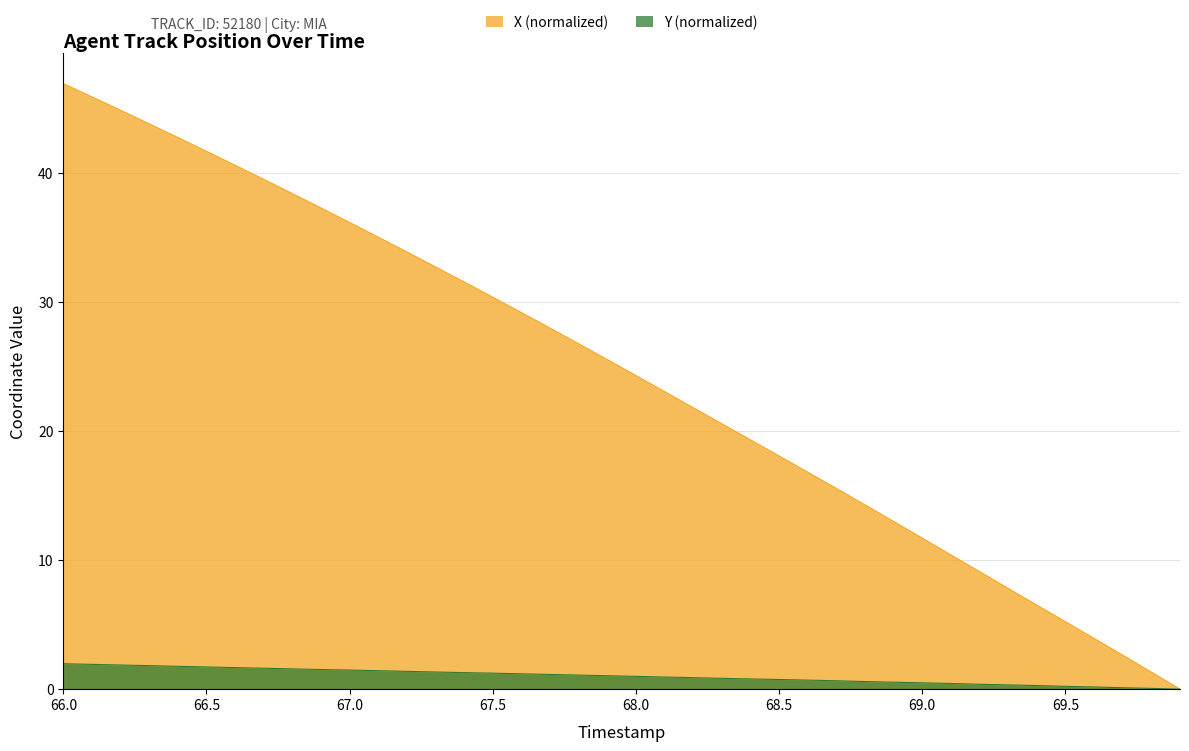

What is the difference between the maximum and minimum values in the X series?

46.9